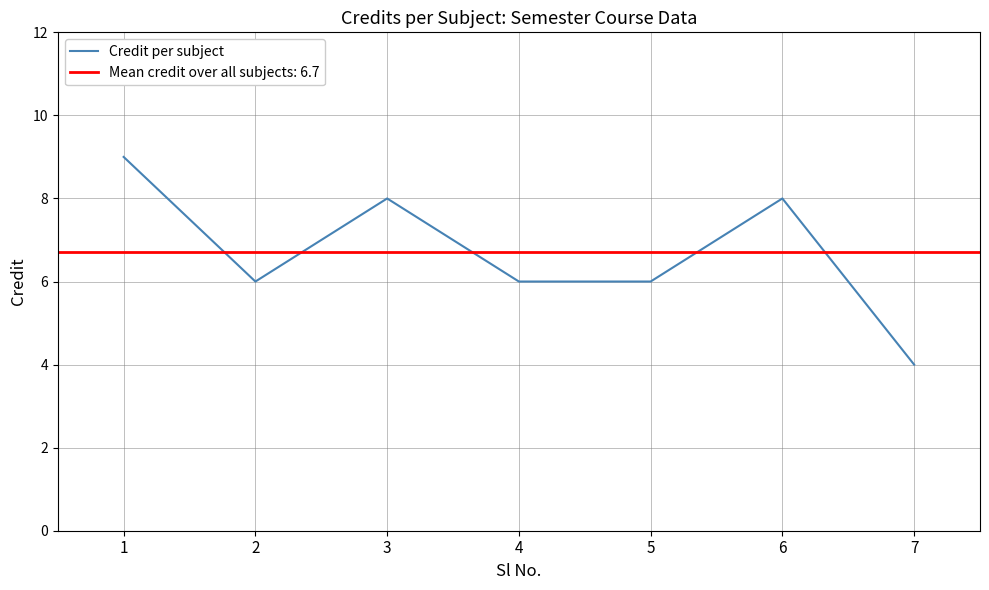

What is the sum of the values at 1 and 5?

15